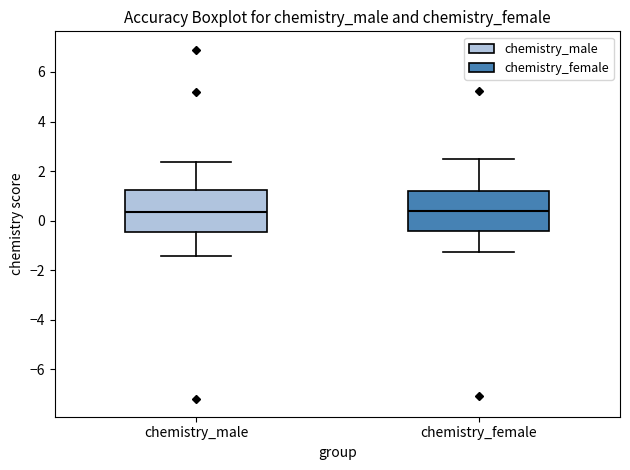

Where does the upper whisker of the box for chemistry_female end on the y-axis? The values are not printed on the chart, so give them approximately, as read against the axis.

2.6